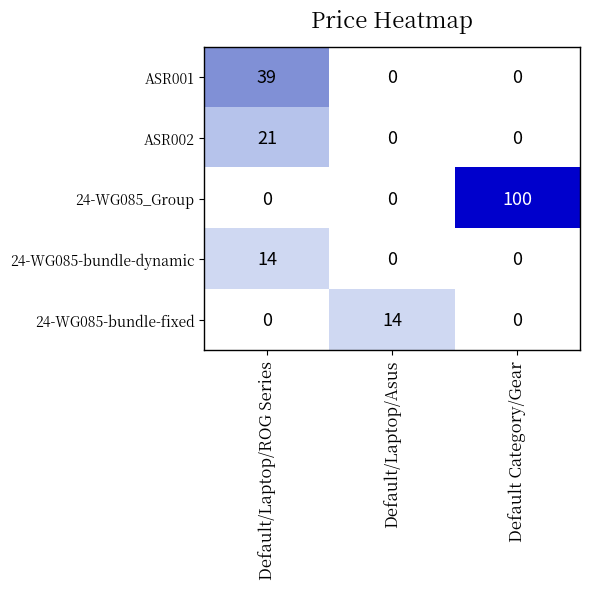

The ASR001 series shows 21 at Default/Laptop/ROG Series. True or false?

False